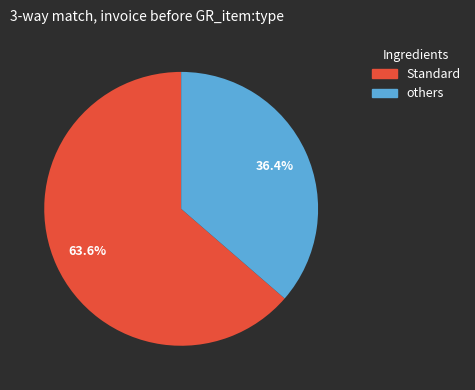

How many slices are in this pie chart?

2